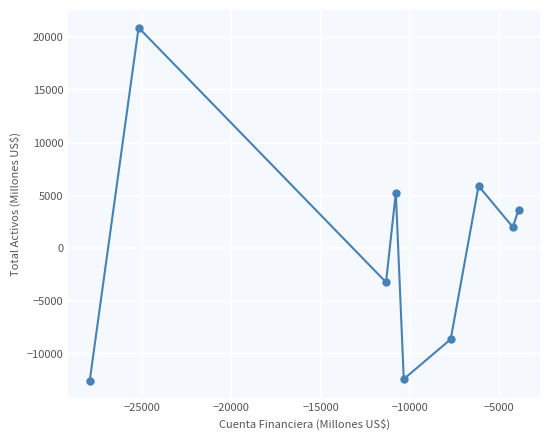

What is the greatest value displayed?

20912.4